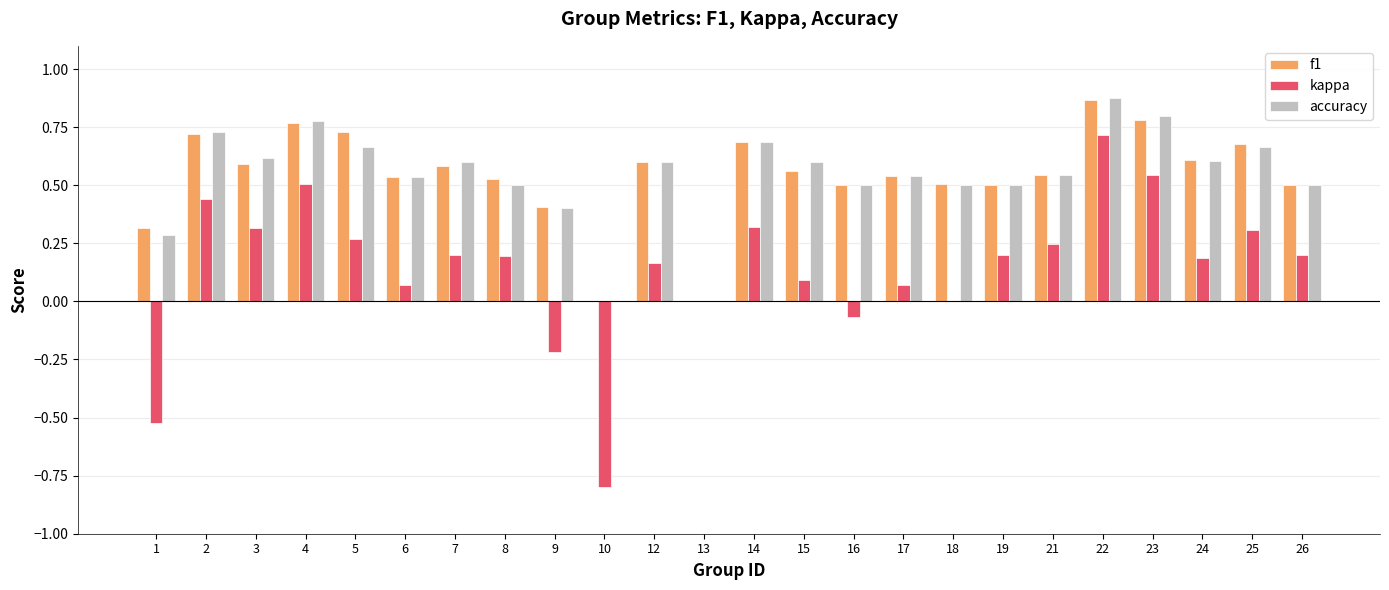

Between 15 and 22, which series saw the biggest shift?

kappa